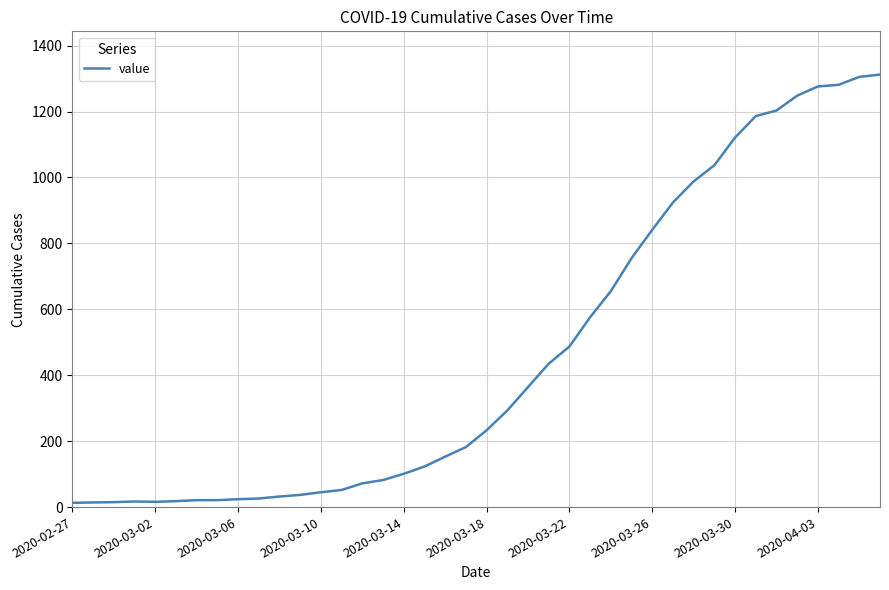

What is the difference between the maximum and minimum values?

1299